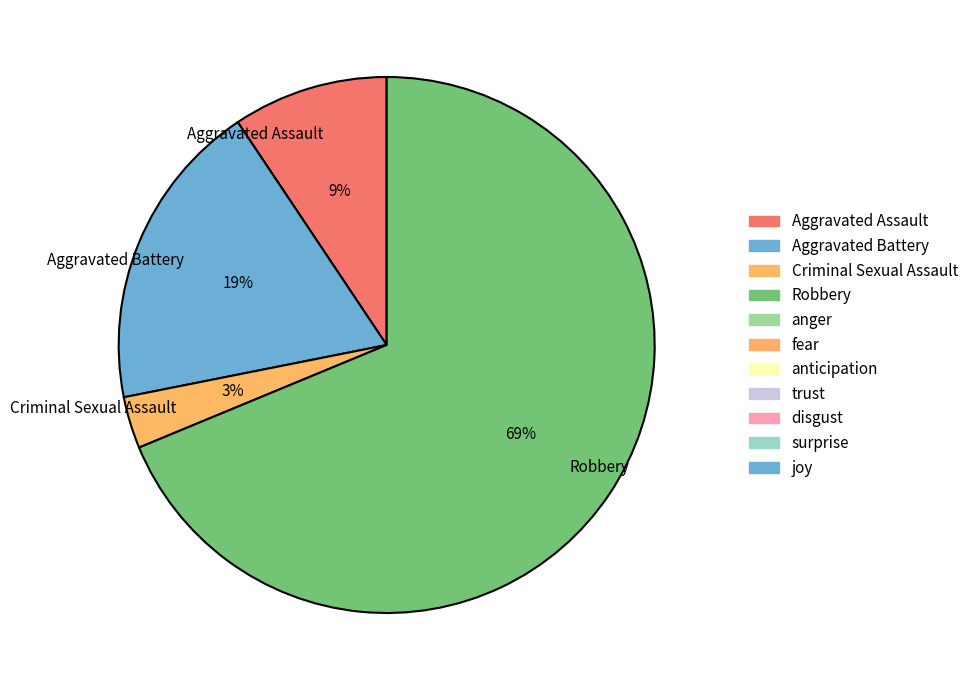

Which slice represents more than half of the pie?

Robbery